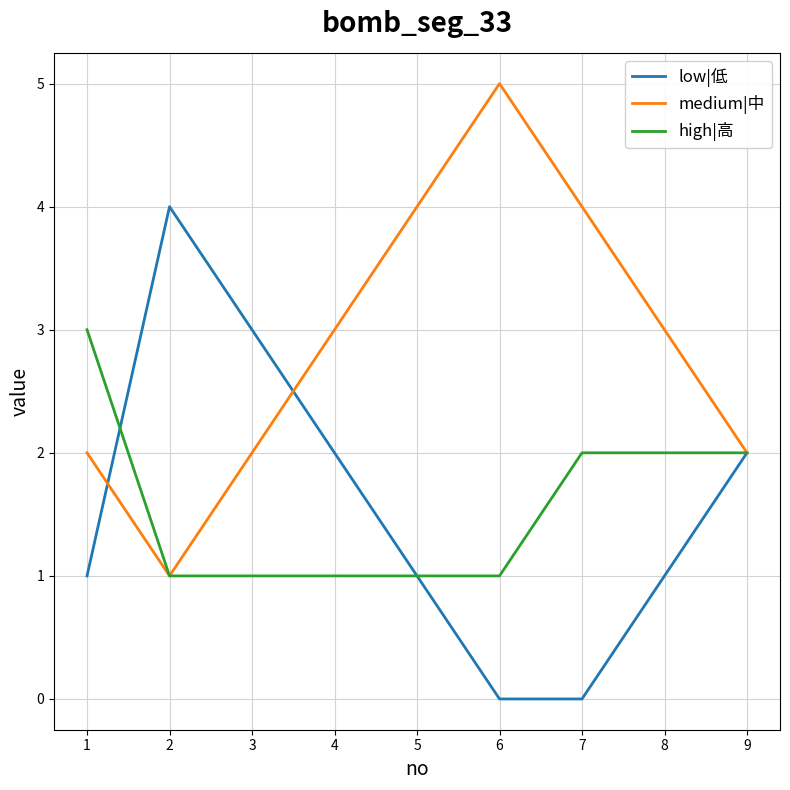

Is the value of high|高 at 3 greater than the value of low|低 at 4?

No